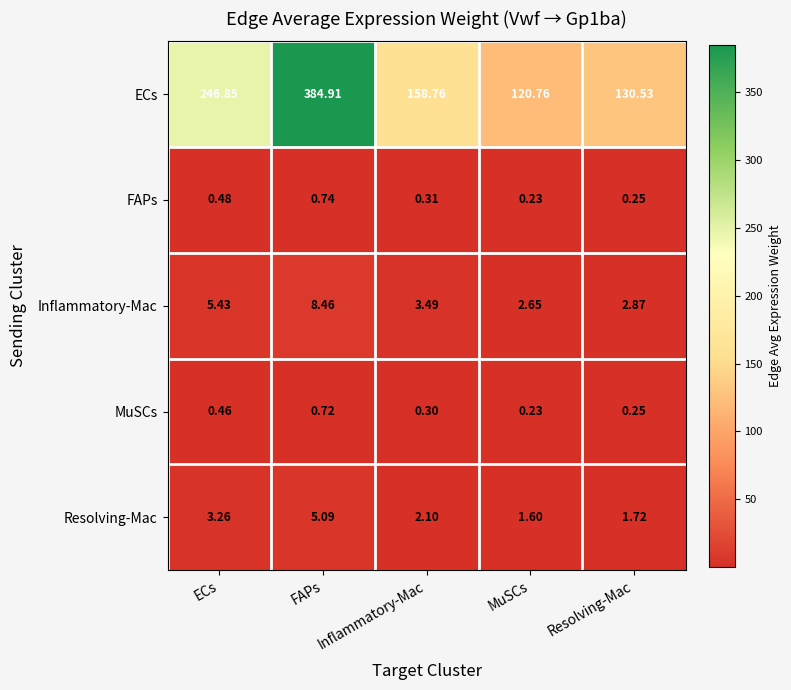

Which series changed the most between FAPs and MuSCs?

ECs